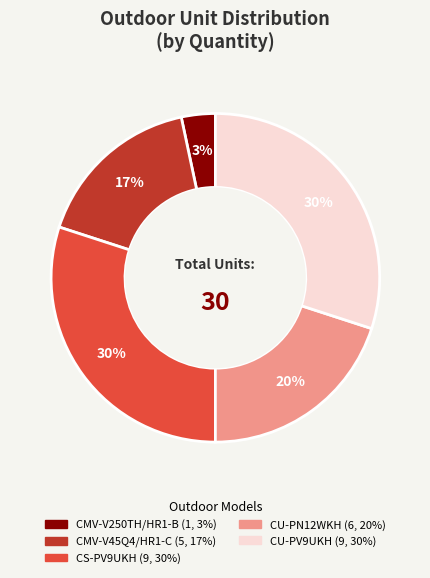

Combined, do CU-PN12WKH and CMV-V45Q4/HR1-C account for over 50%?

No